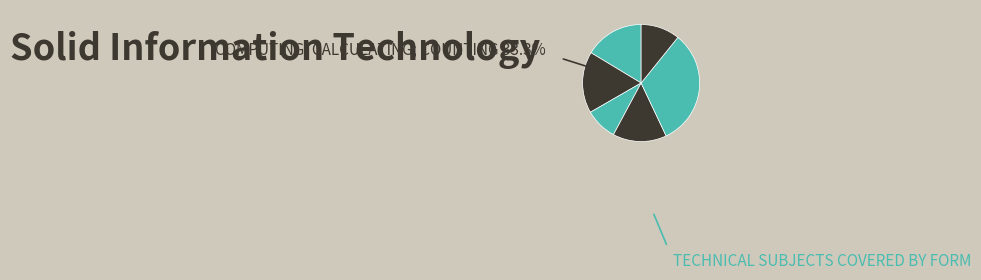

Count the number of slices in the pie.

6